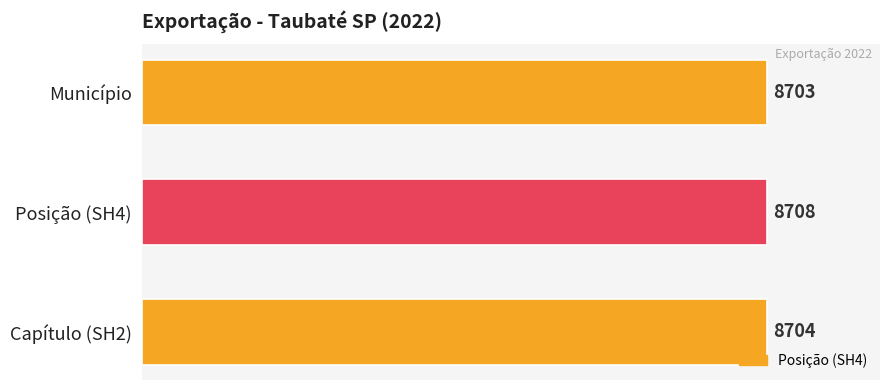

How many distinct data groups are displayed?

1